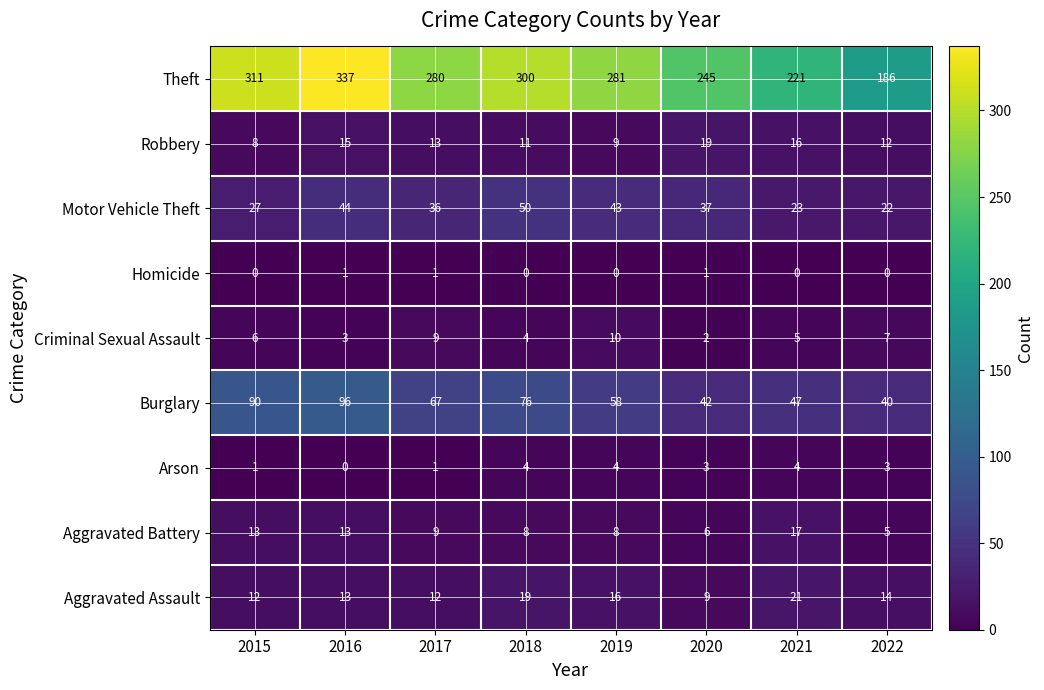

What is the maximum value for Aggravated Battery?

17